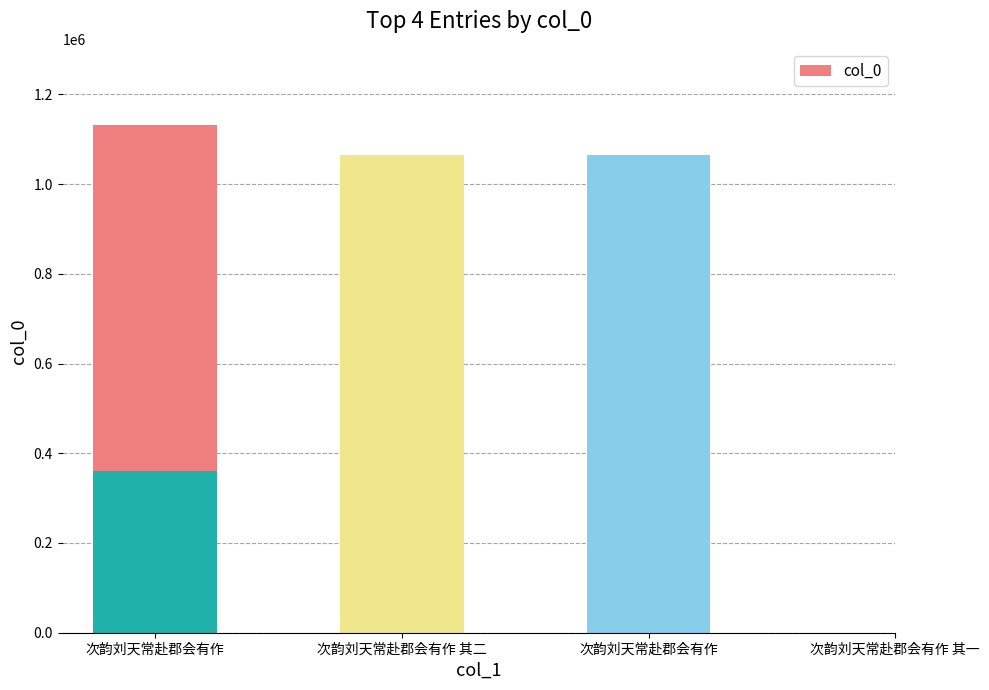

How many distinct data groups are displayed?

1